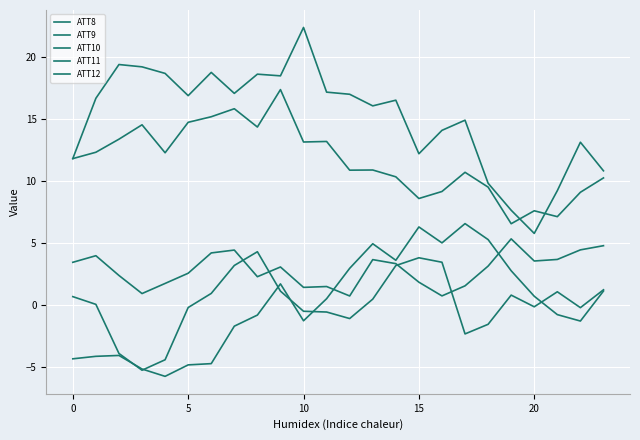

In ATT11, how many points are lower than both neighbors (excluding endpoints)?

7